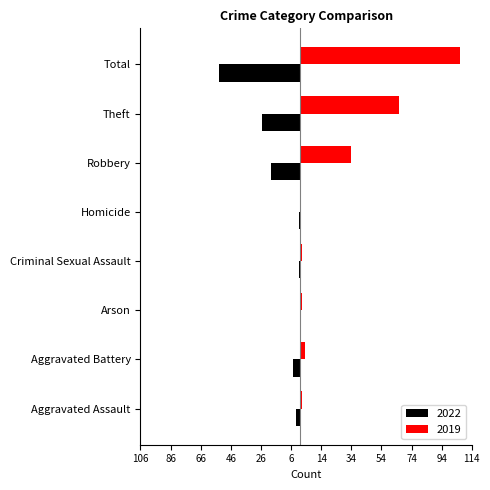

Reading right to left, what are all the values shown in this chart?

2022: -54	-25	-19	-1	-1	0	-5	-3
2019: 106	66	34	0	1	1	3	1